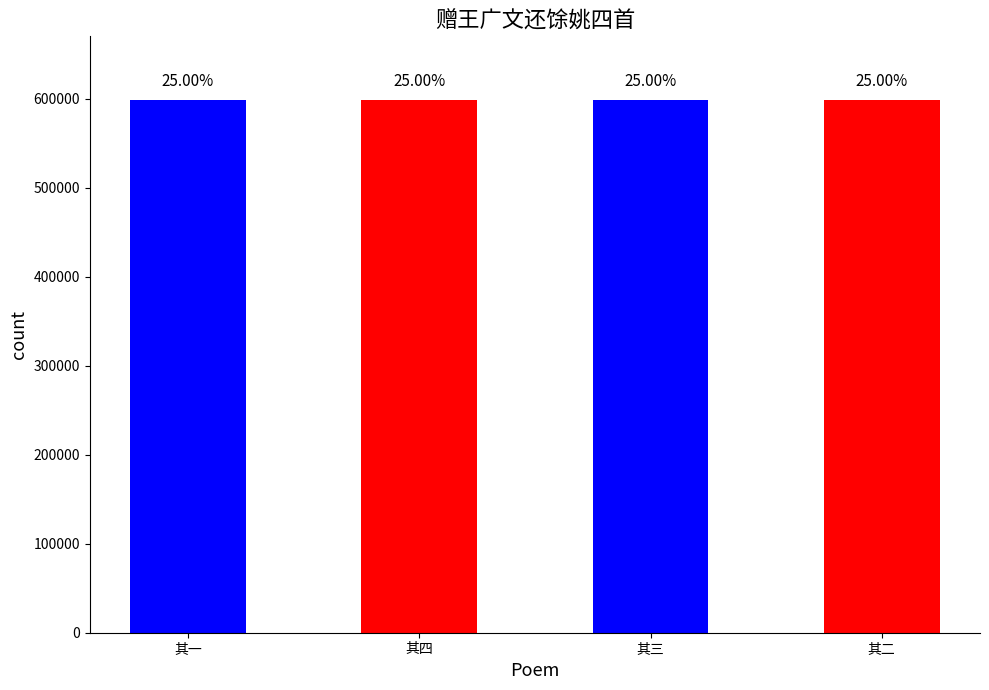

List the labels in order of value, largest first.

其四, 其三, 其二, 其一